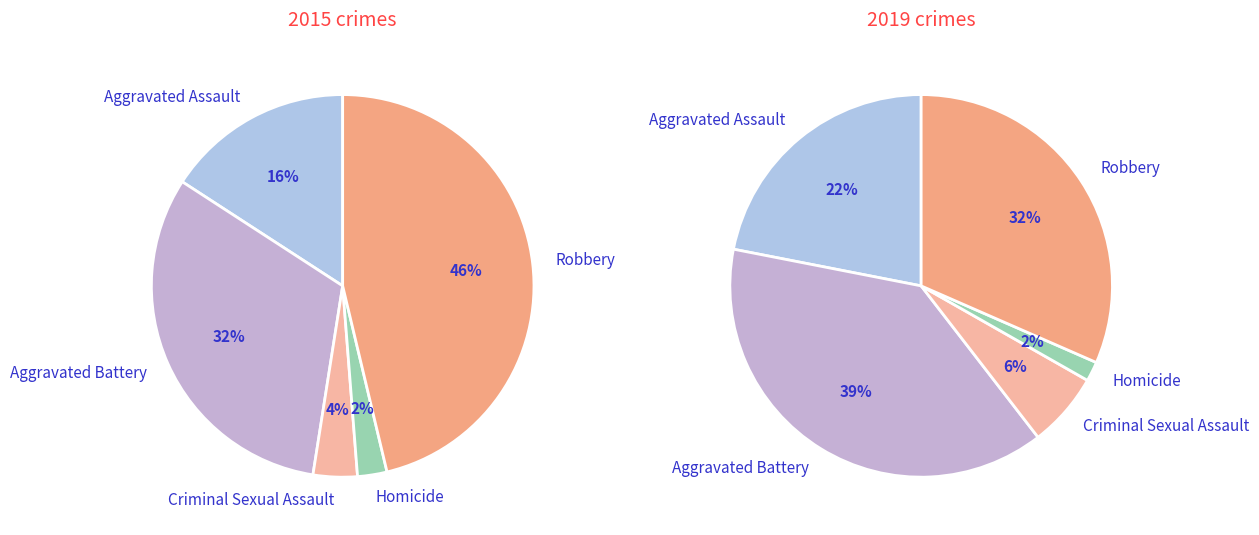

Does any single category account for the majority?

No